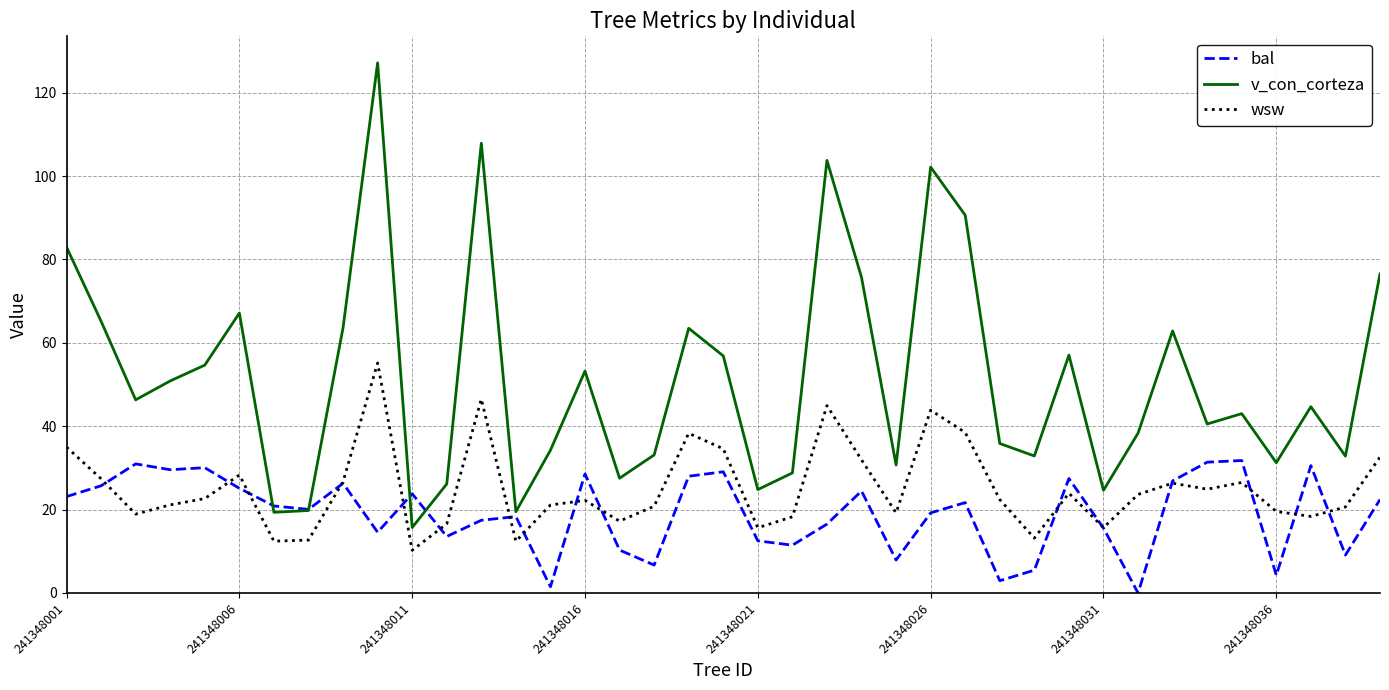

After their last crossing, which series has the higher values: v_con_corteza or bal?

v_con_corteza